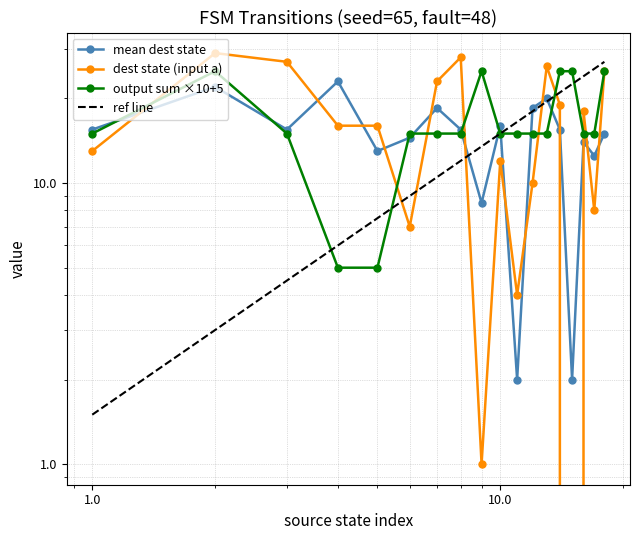

At how many categories does at least one series exceed 24?

9